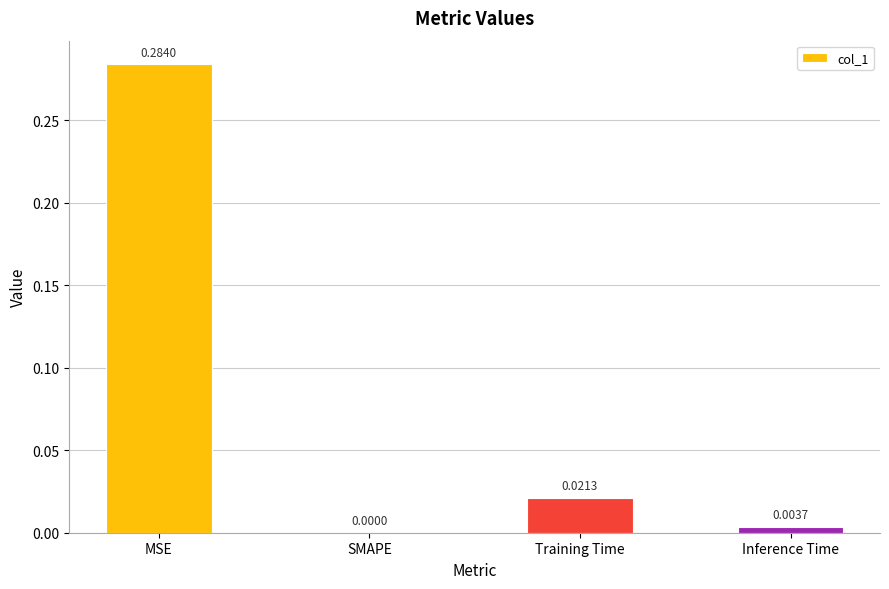

Between SMAPE and Training Time, which is larger?

Training Time